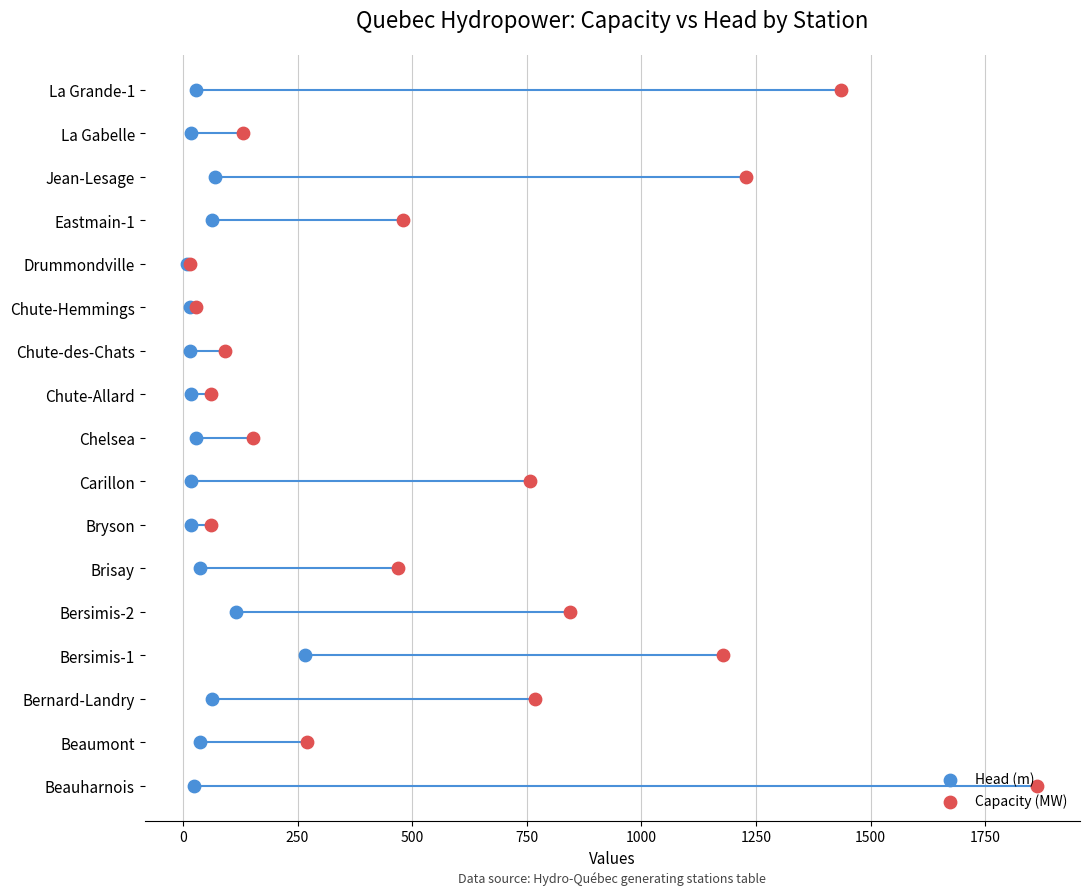

Is the value of Capacity (MW) at 1000 greater than the value of Head (m) at 750?

Yes